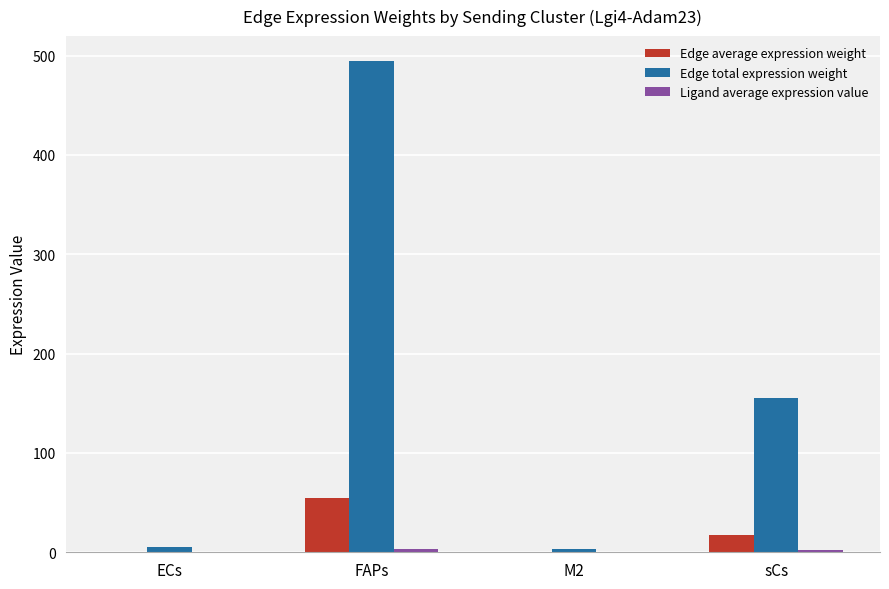

At which category is the sum across all series the highest?

FAPs